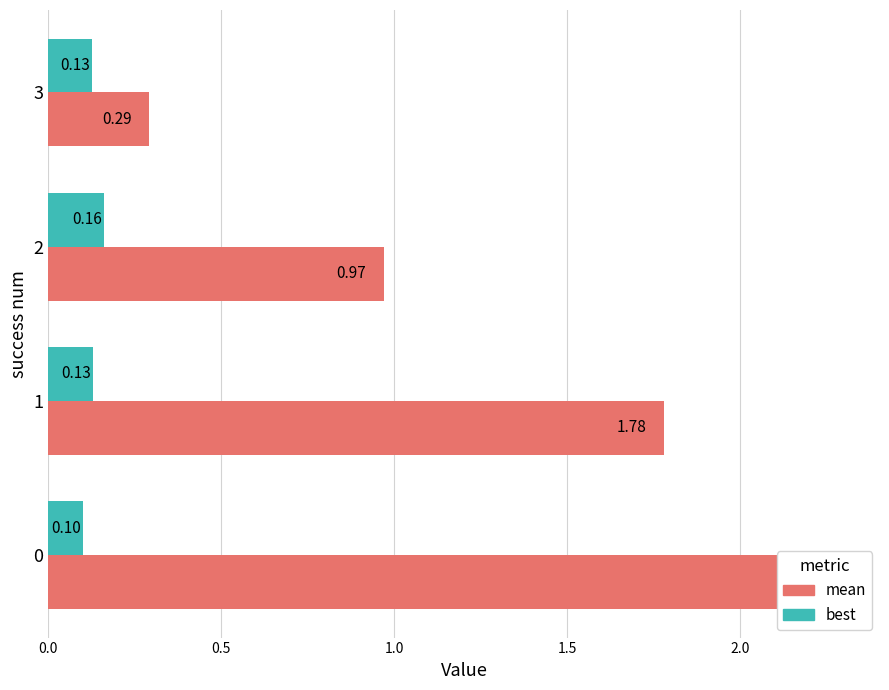

Is it true that best equals 0.2 at 0.0?

False